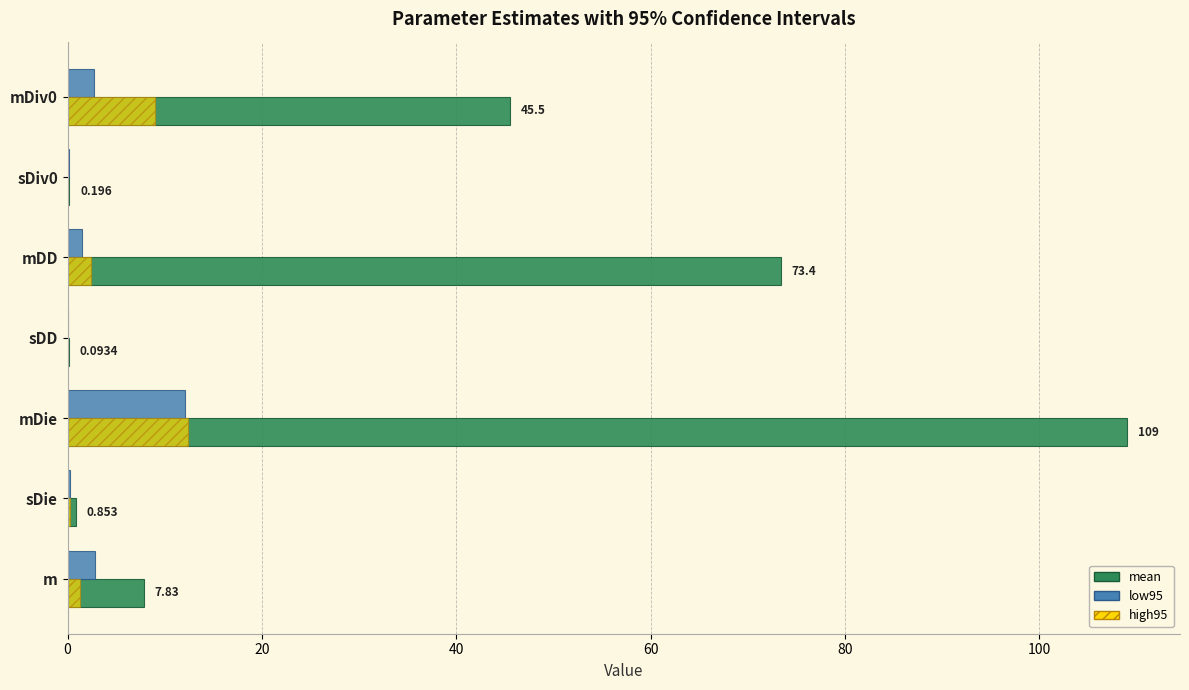

What is the highest value of the high95 series?

12.4